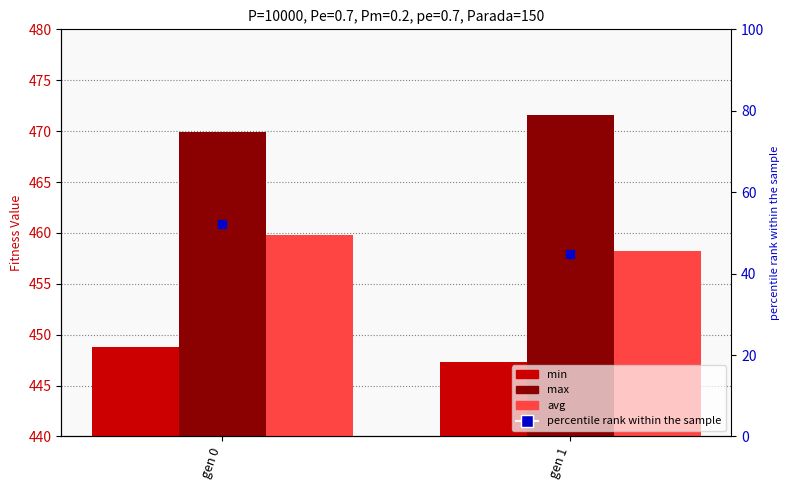

Which series has the largest Y range (max minus min)?

percentile rank within the sample